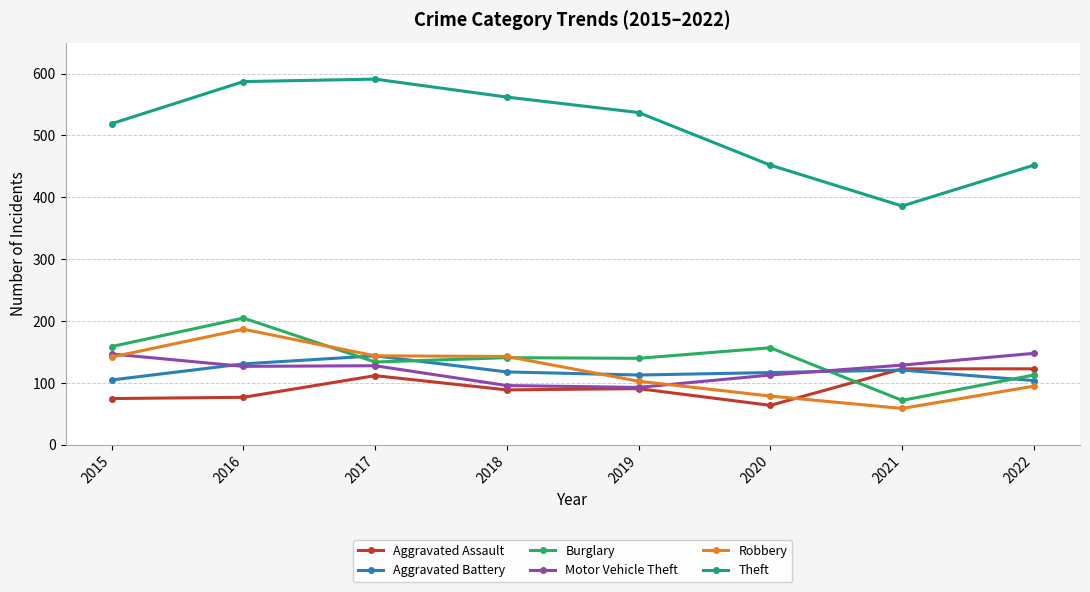

Is it true that Motor Vehicle Theft equals 148 at 2022?

True